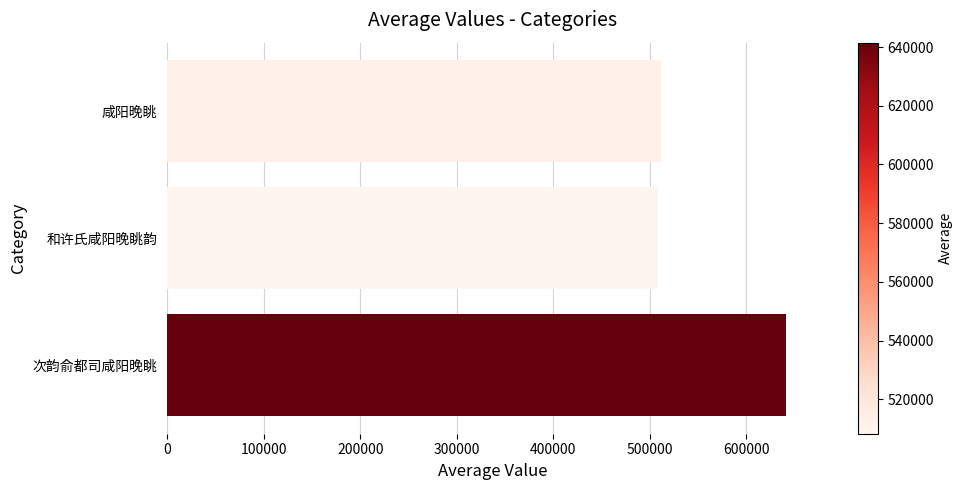

What is the change in value from 和许氏咸阳晚眺韵 to 次韵俞都司咸阳晚眺?

+133243